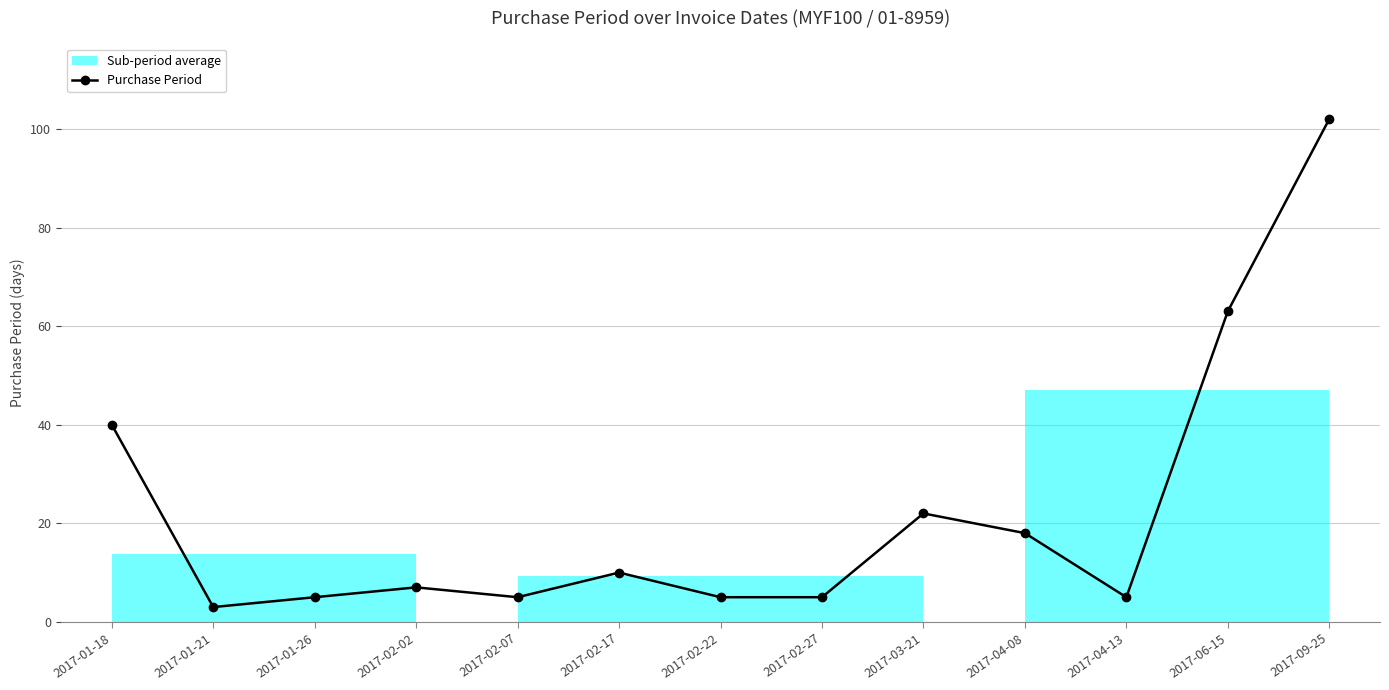

What is the difference between the second highest and minimum values?

60